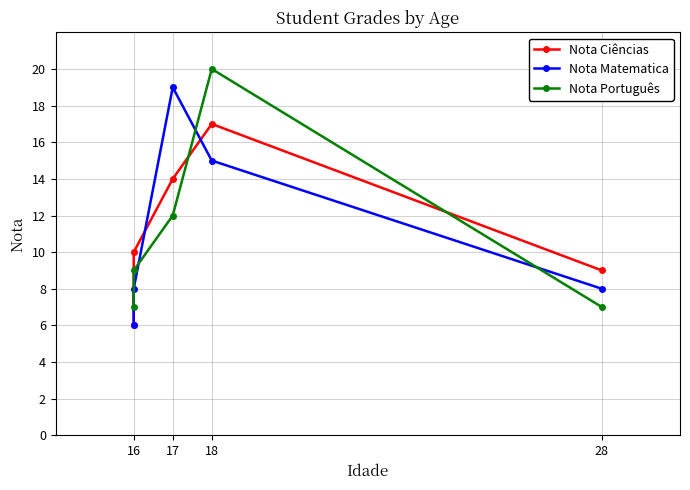

What is the label of the 5th point from the right?

16